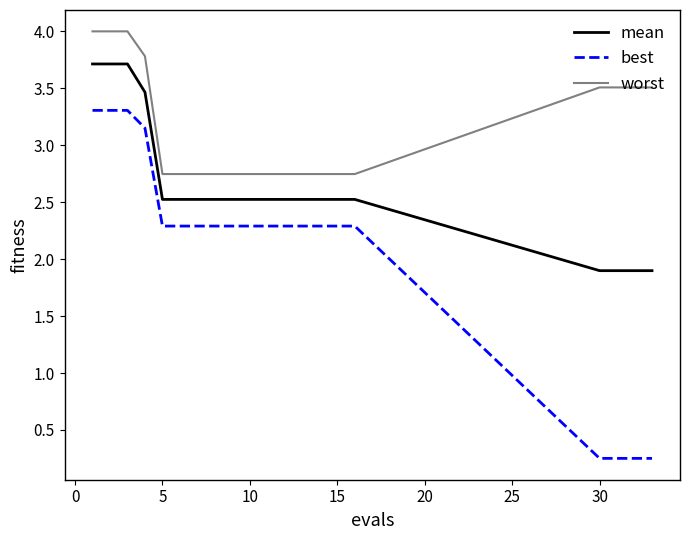

True or false: best and worst cross at least once.

False